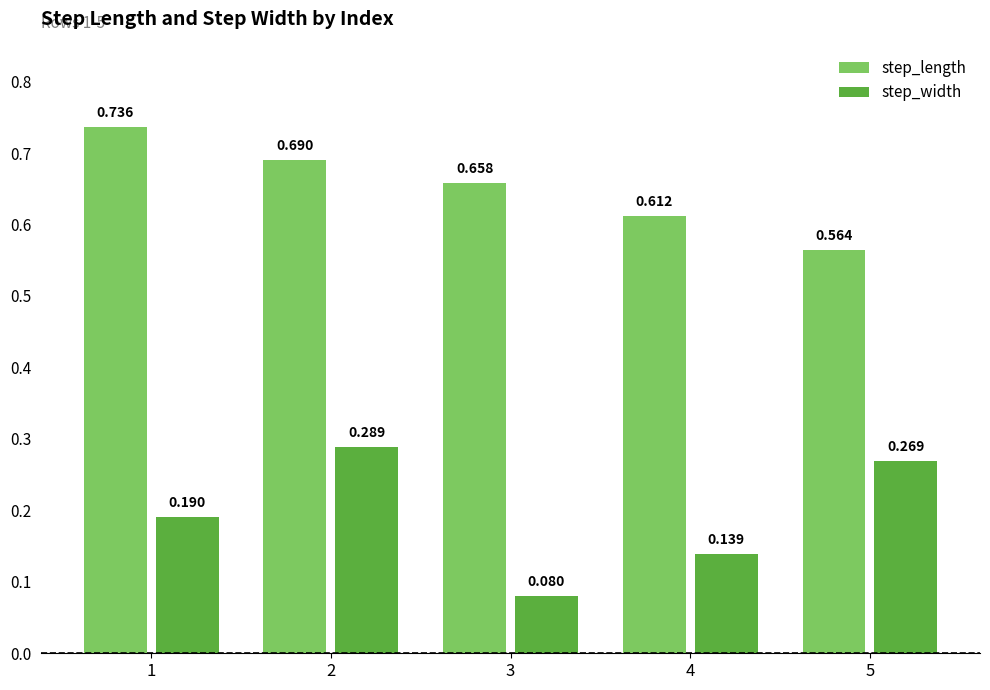

Between 3 and 5, which series saw the biggest shift?

step_width